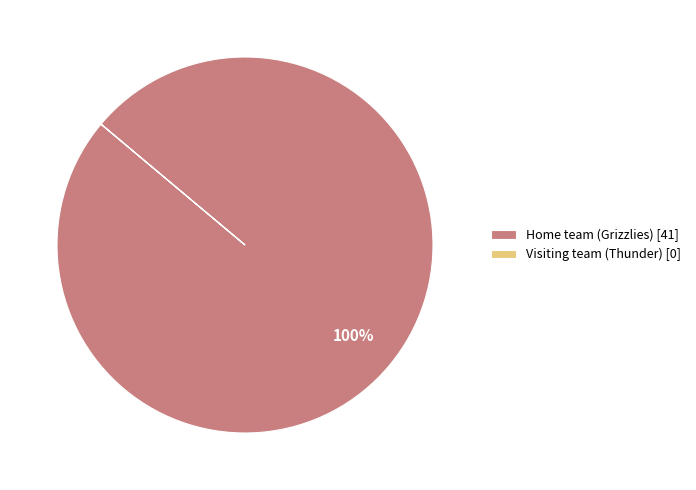

To the nearest percent, what is the difference between the largest and smallest slice percentages?

100%